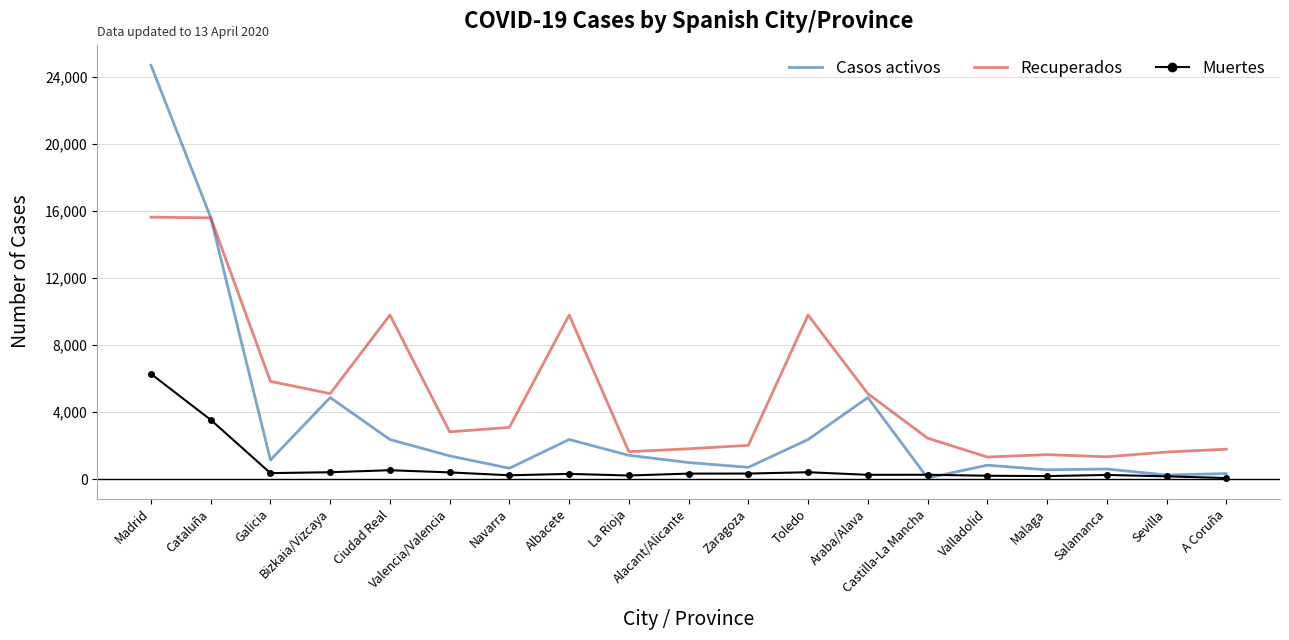

True or false: Muertes and Recuperados intersect in this chart.

False